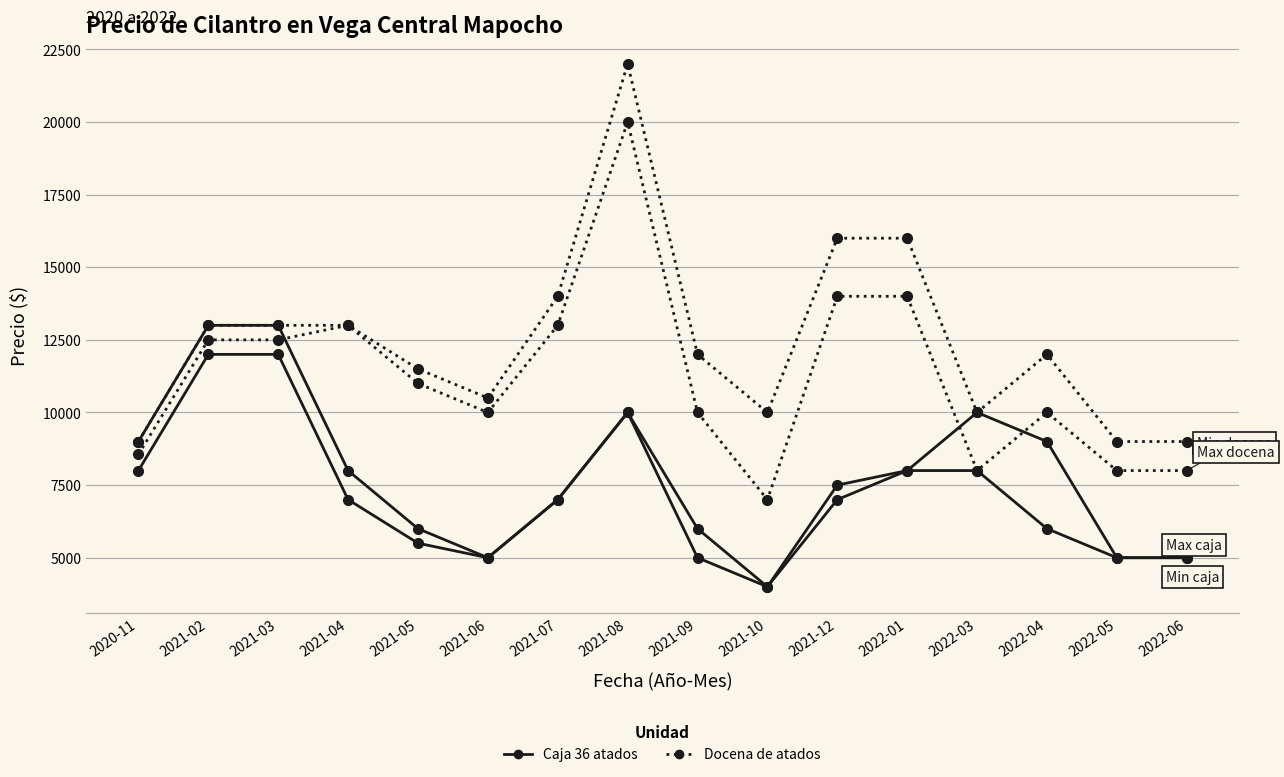

At which category is the sum across all series the highest?

2021-08